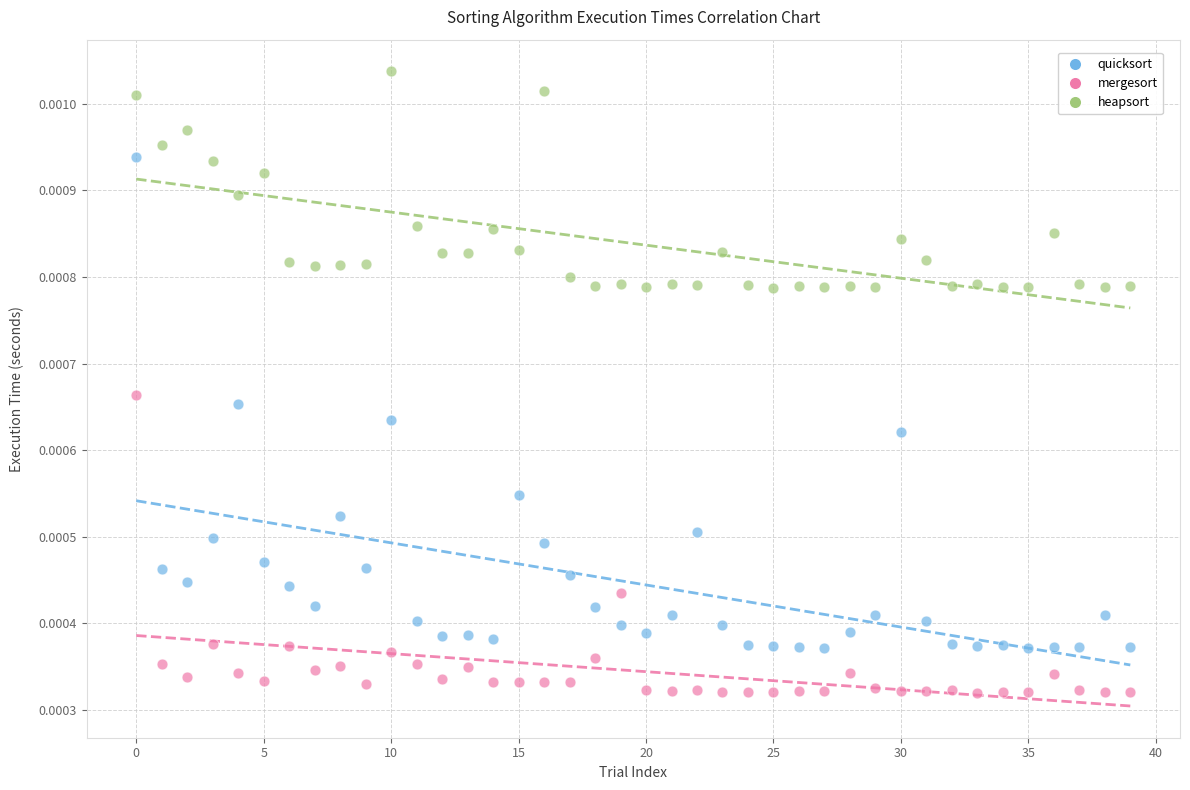

What are all the series names shown in the legend?

quicksort, mergesort, heapsort